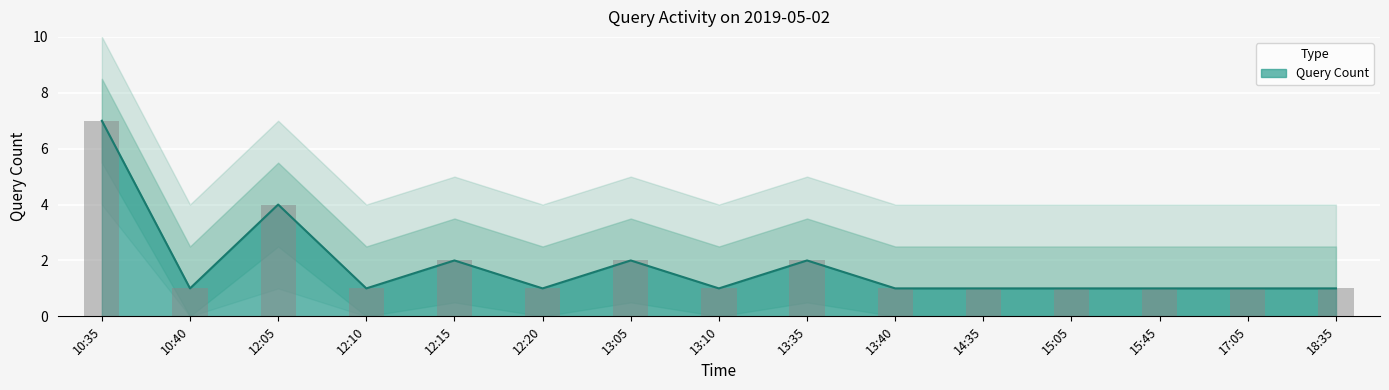

What is the difference between the second highest and second lowest values?

3